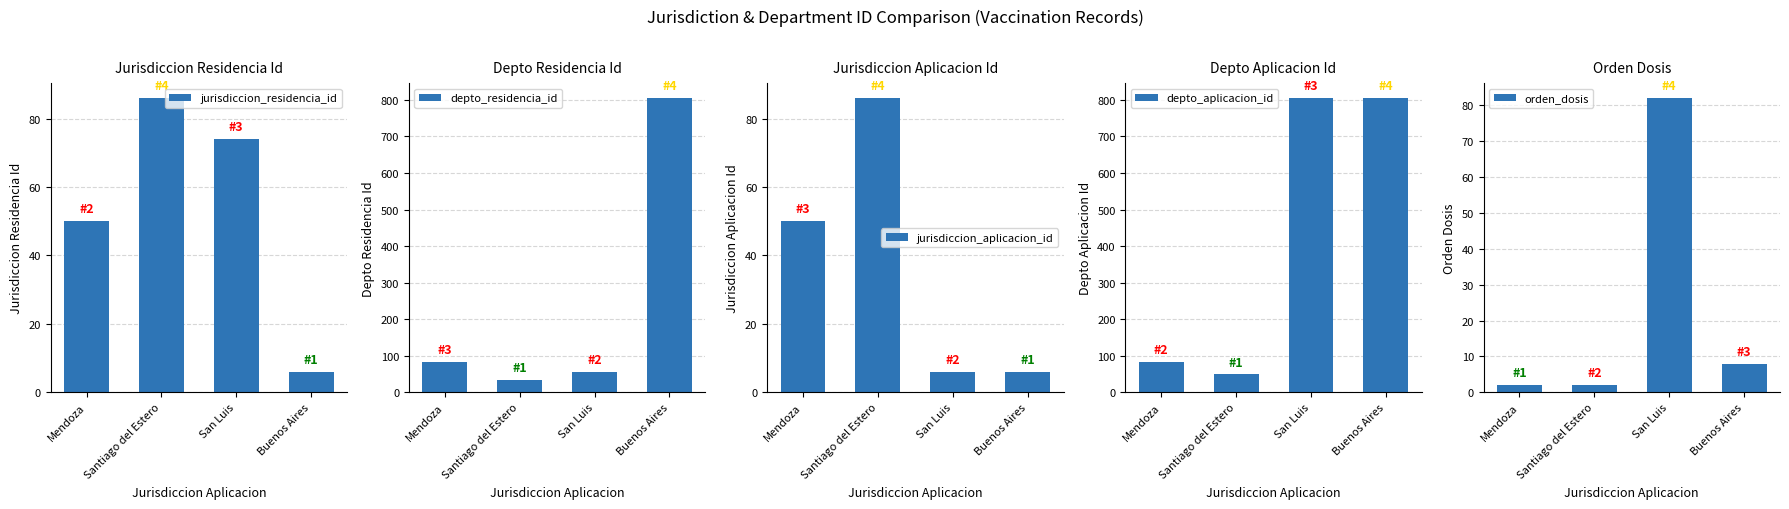

Is the value of jurisdiccion_residencia_id at Santiago del Estero greater than the value of depto_residencia_id at Mendoza?

Yes